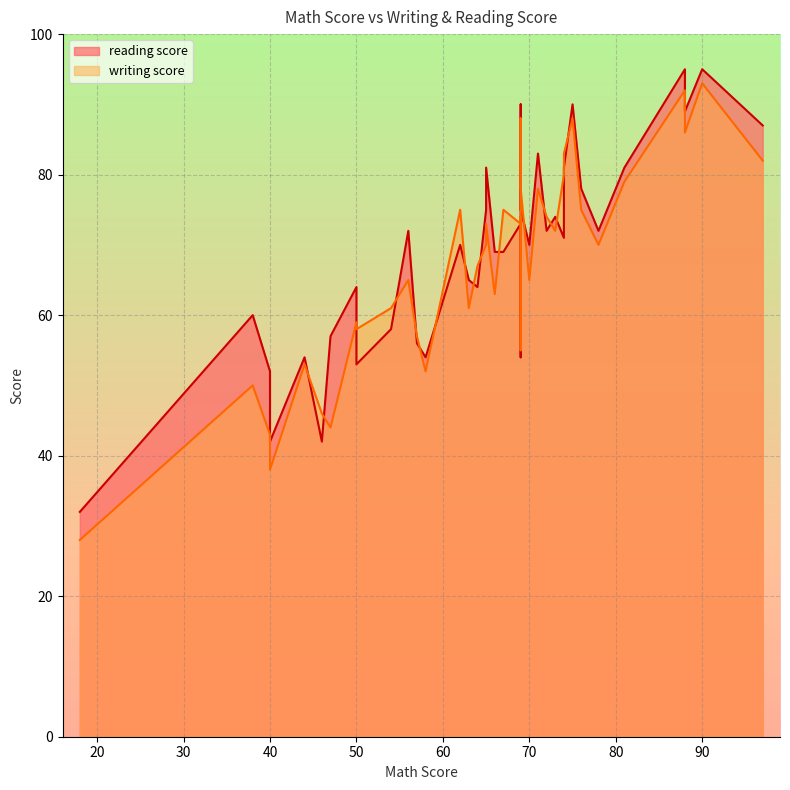

The value of writing score at 31 is 25. True or false?

False